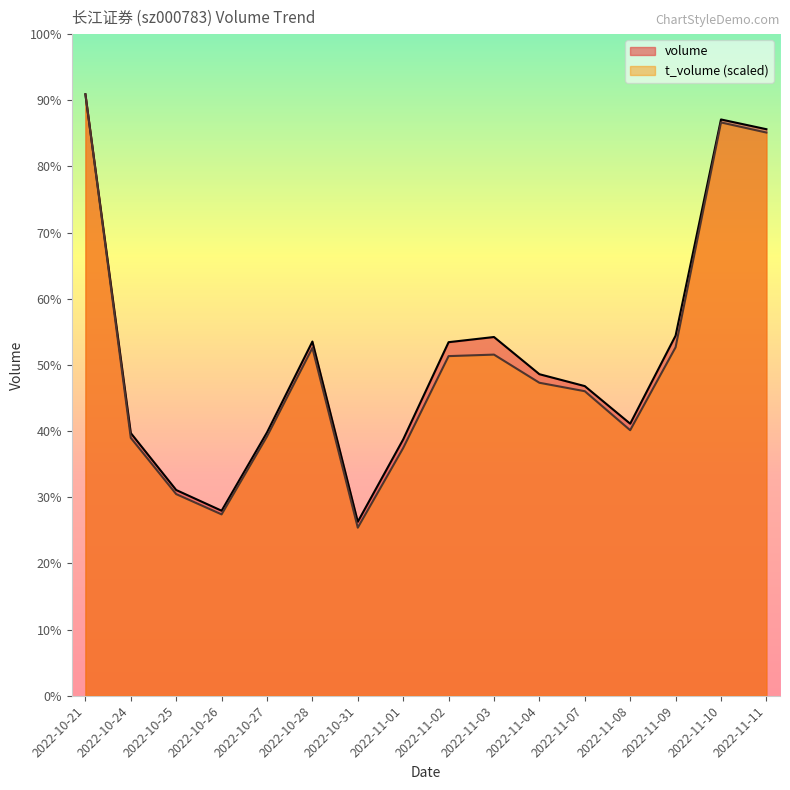

Where is the first local maximum for volume?

2022-10-28